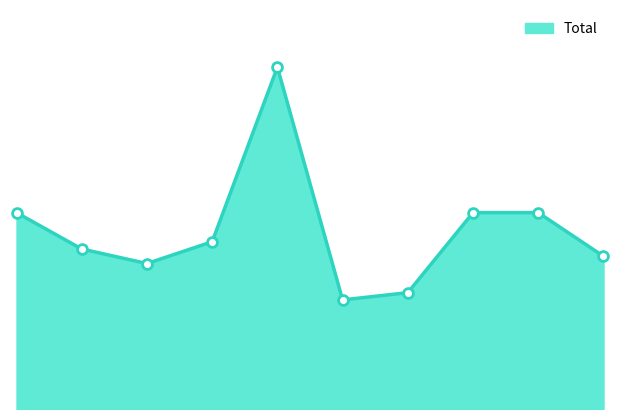

Does the chart have visible grid lines?

No